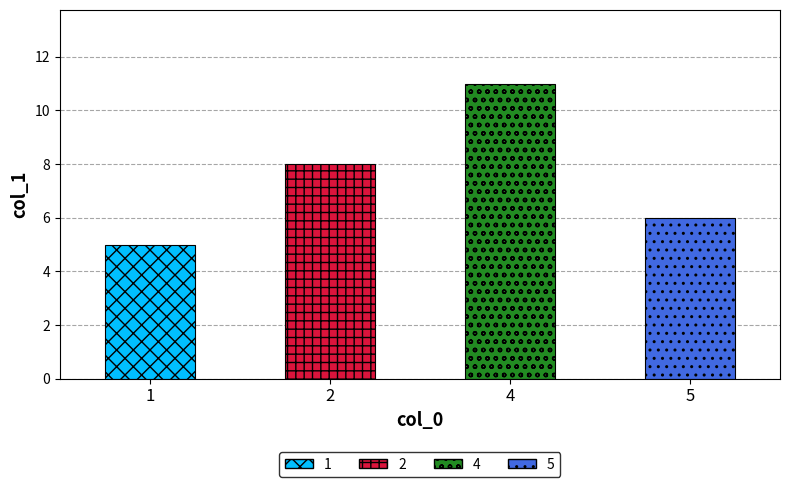

Does the chart contain any negative values?

No